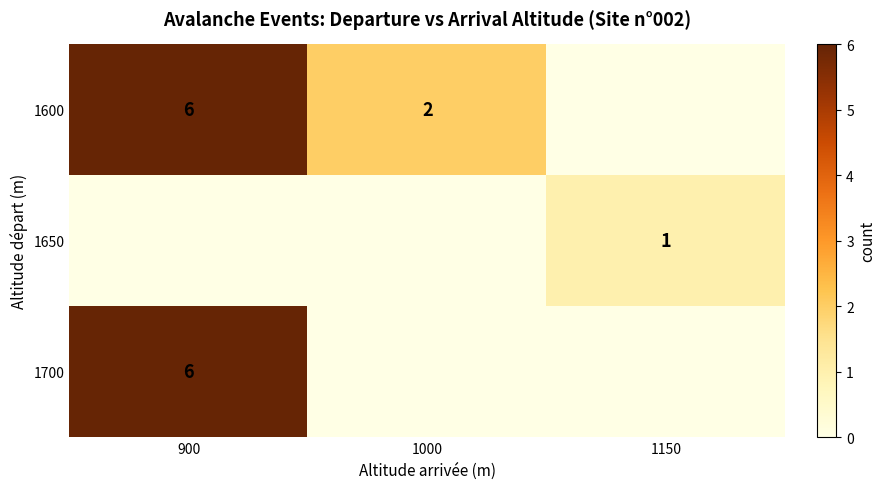

How many positive values does the row_2 series have?

1